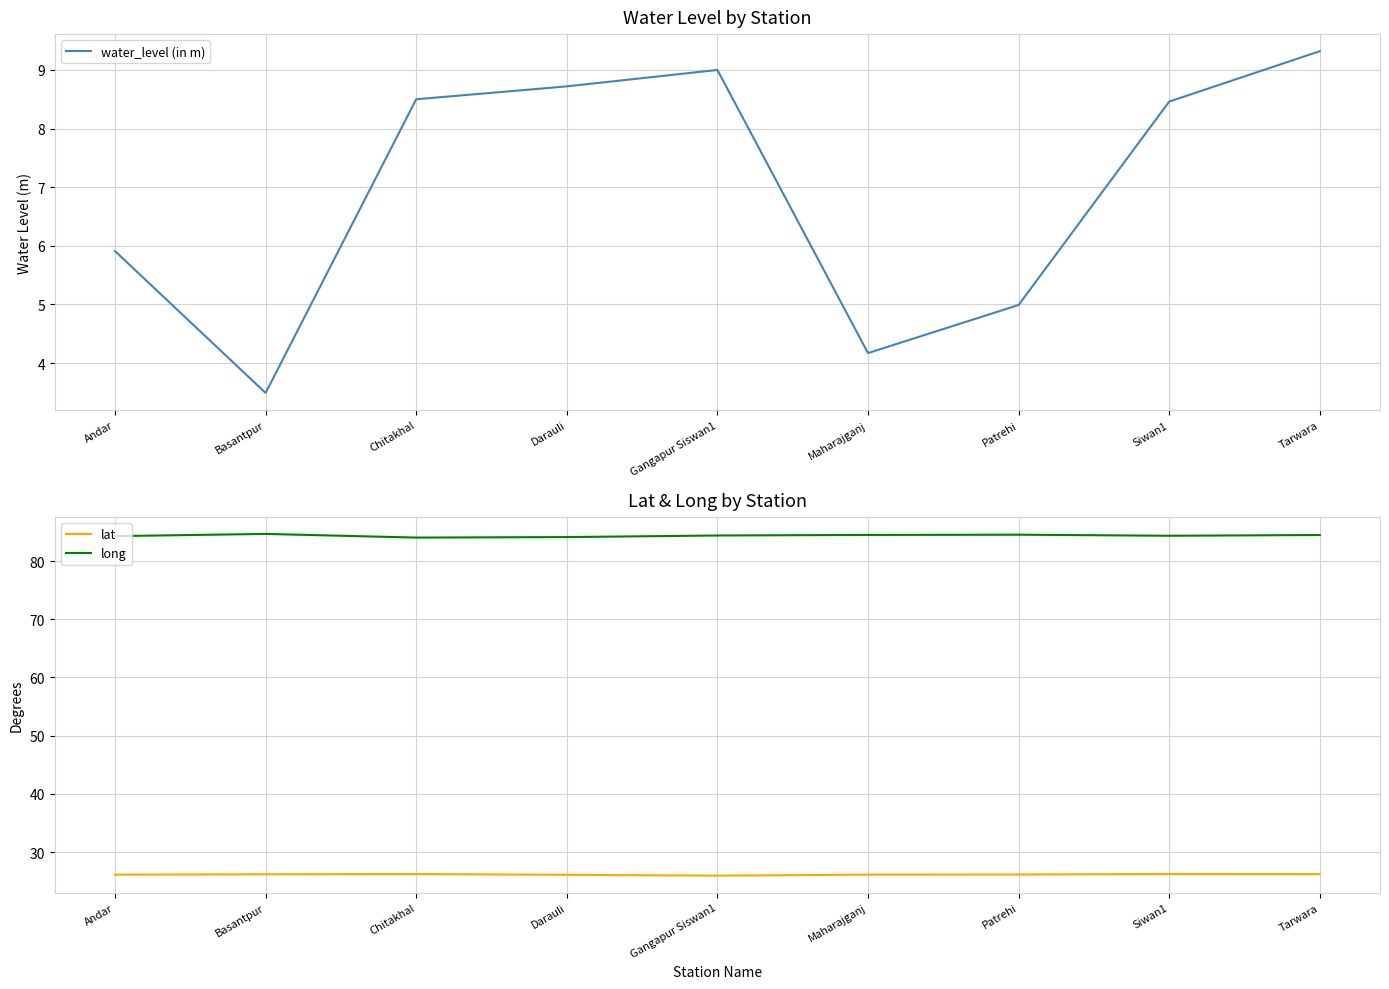

What position from the right is Basantpur?

8